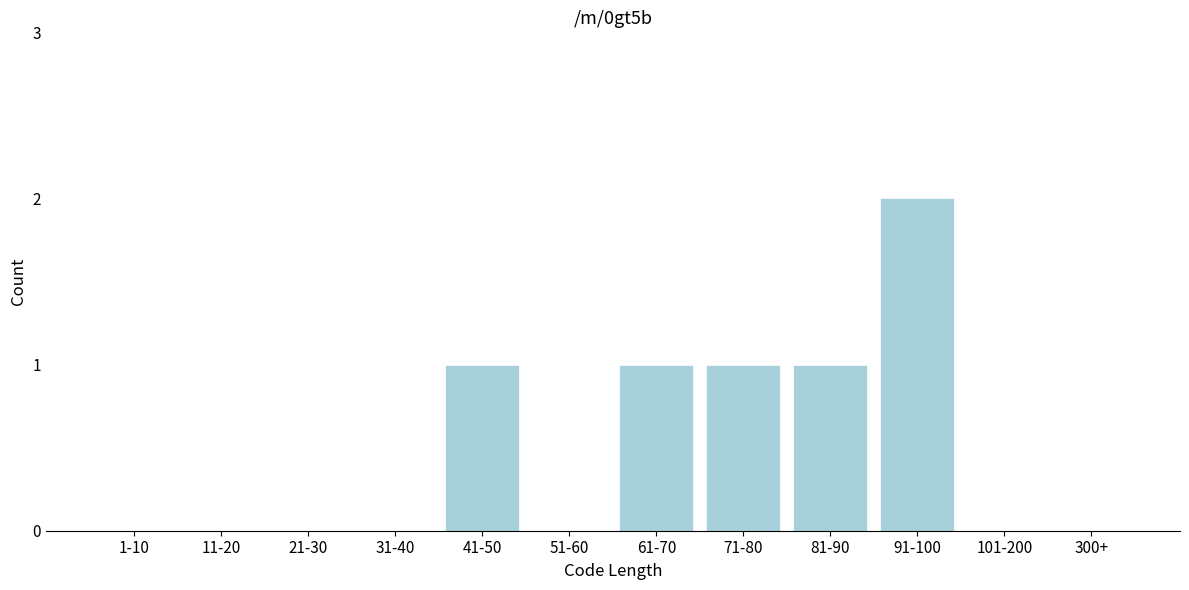

Reading left to right, list all the values displayed in this chart.

1-10=0	11-20=0	21-30=0	31-40=0	41-50=1	51-60=0	61-70=1	71-80=1	81-90=1	91-100=2	101-200=0	300+=0